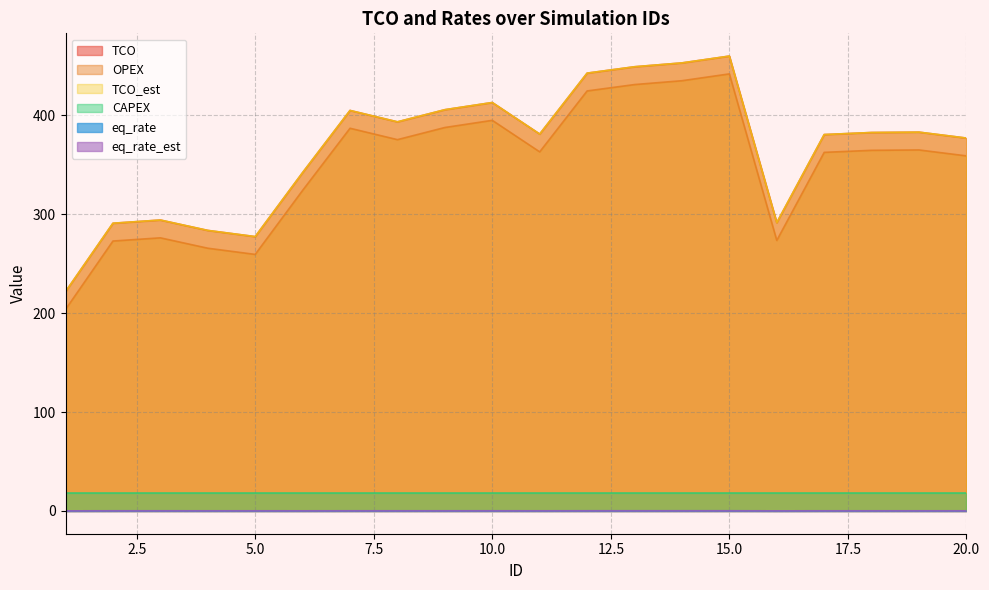

Does the chart have visible grid lines?

Yes